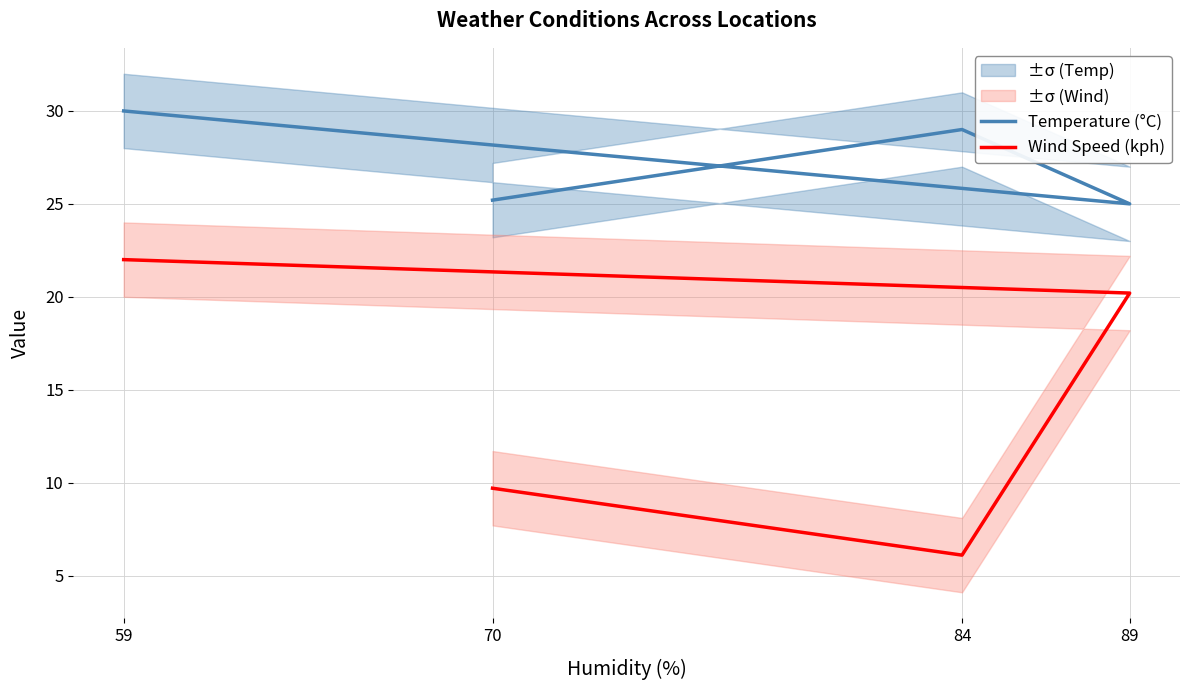

What is the lowest value of the Temperature (°C) series?

25.0